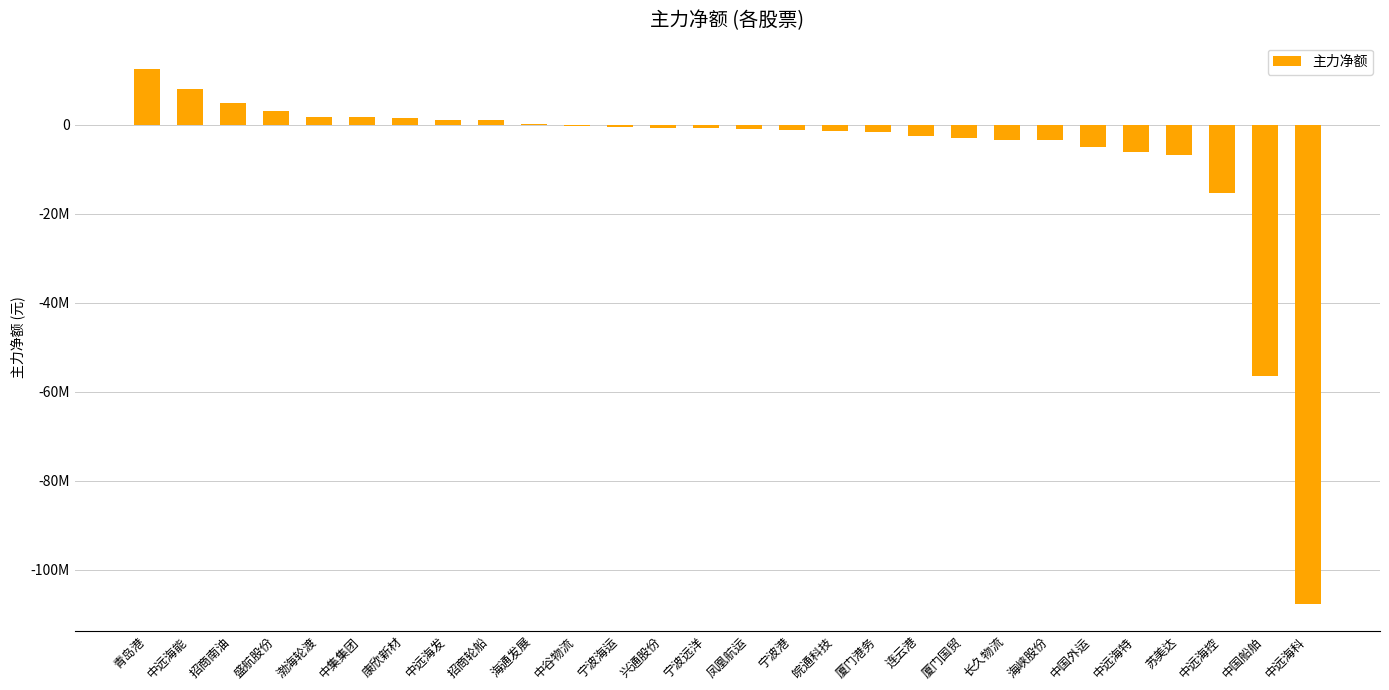

What is the difference between the second highest and minimum values?

115623289